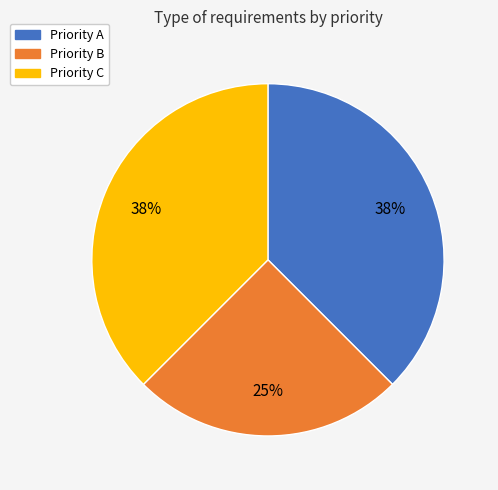

Is it true that Priority A is 38% of the pie?

True